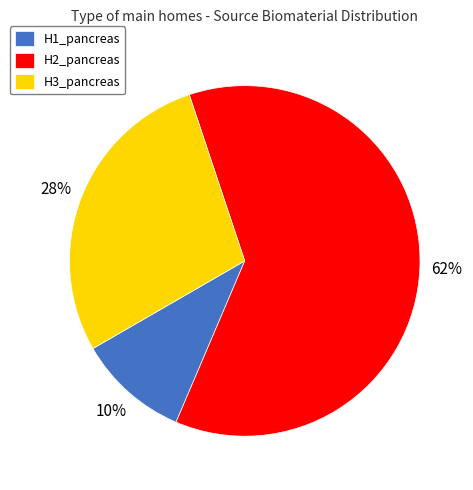

To the nearest percent, what is the average slice percentage?

33%